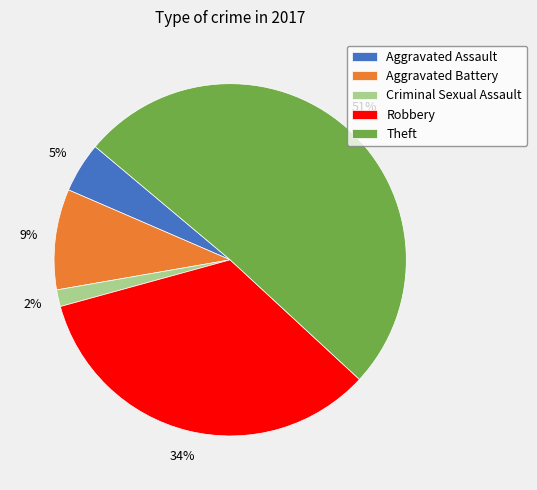

Which category has the smallest portion of the pie?

Criminal Sexual Assault